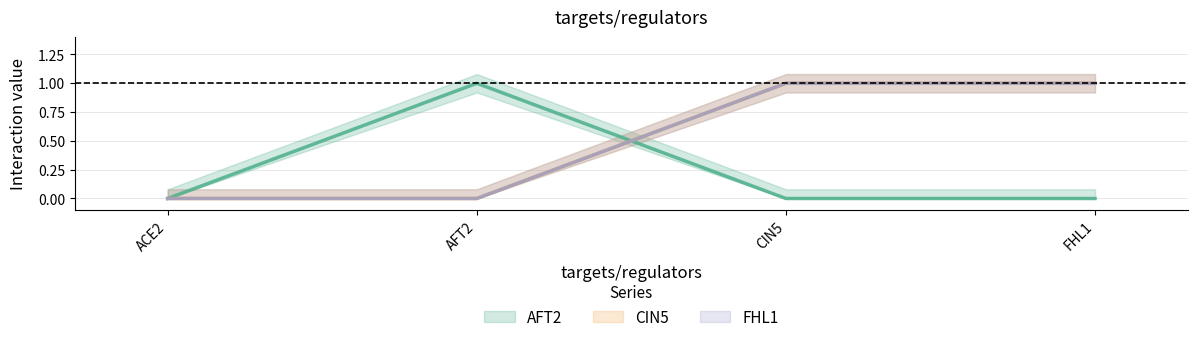

How many CIN5 values are between 0 and 1?

4